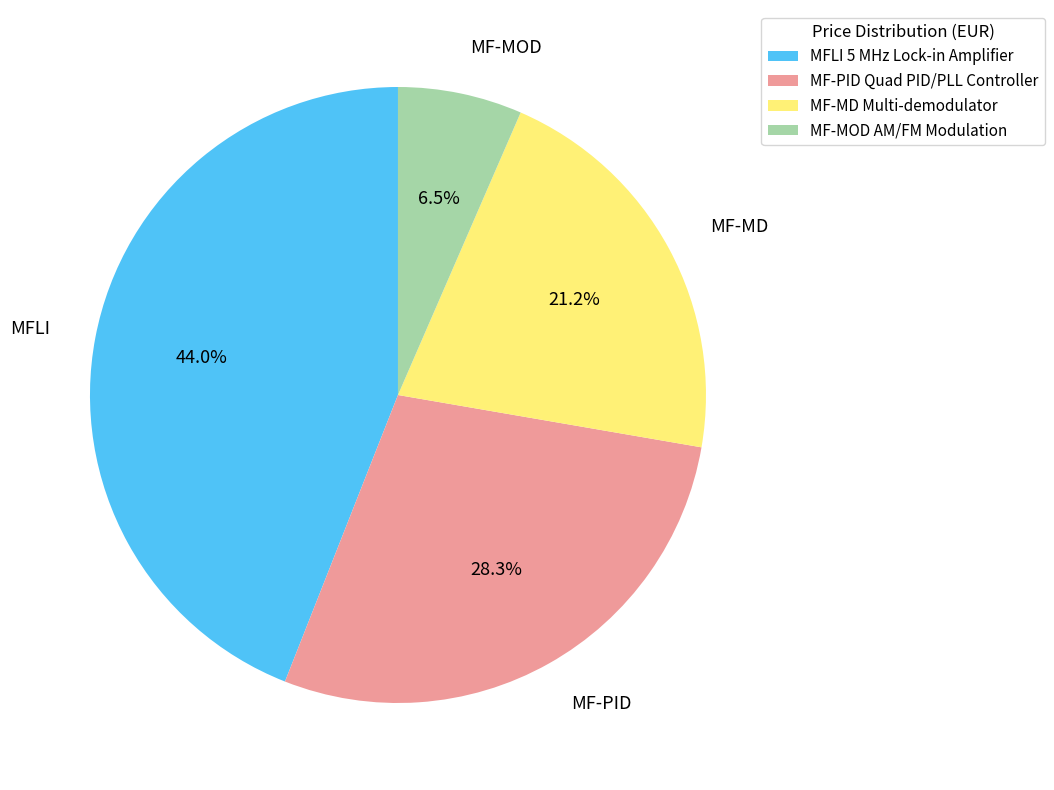

How many slices are in this pie chart?

4